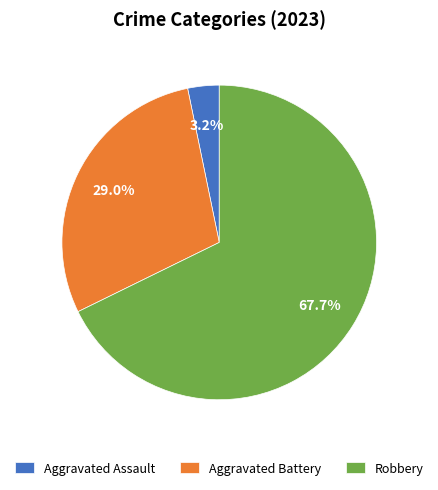

Is the sum of Aggravated Battery and Aggravated Assault greater than half?

No